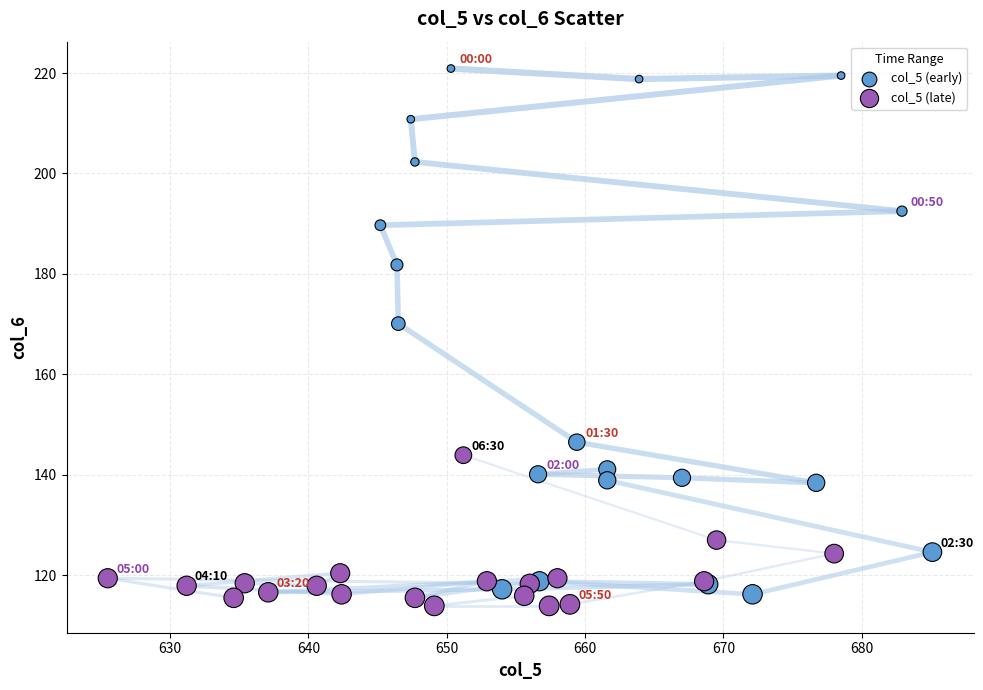

Which series reaches the maximum Y coordinate?

col_5 (early)